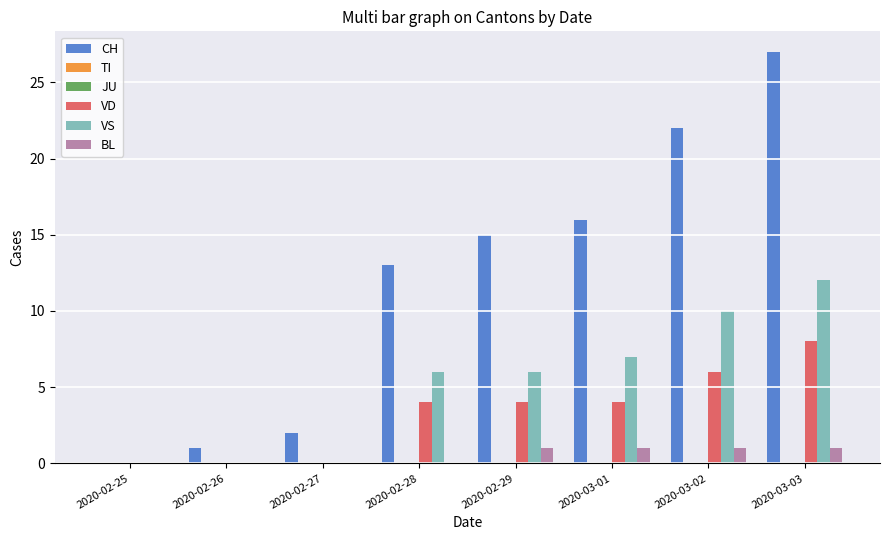

List the labels in order of TI value, largest first.

2020-02-25, 2020-02-26, 2020-02-27, 2020-02-28, 2020-02-29, 2020-03-01, 2020-03-02, 2020-03-03